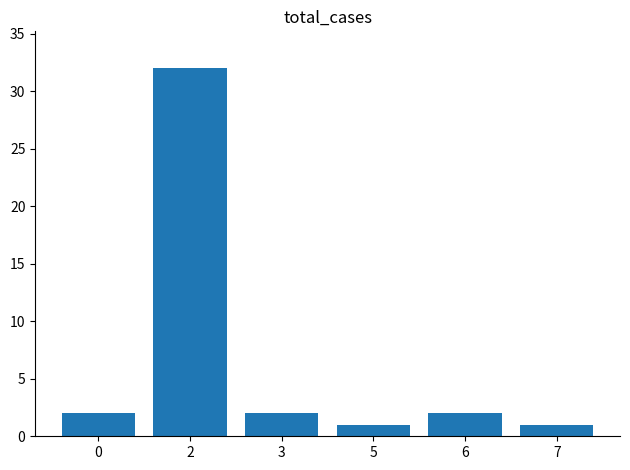

What is the change in value from 2 to 7?

-31